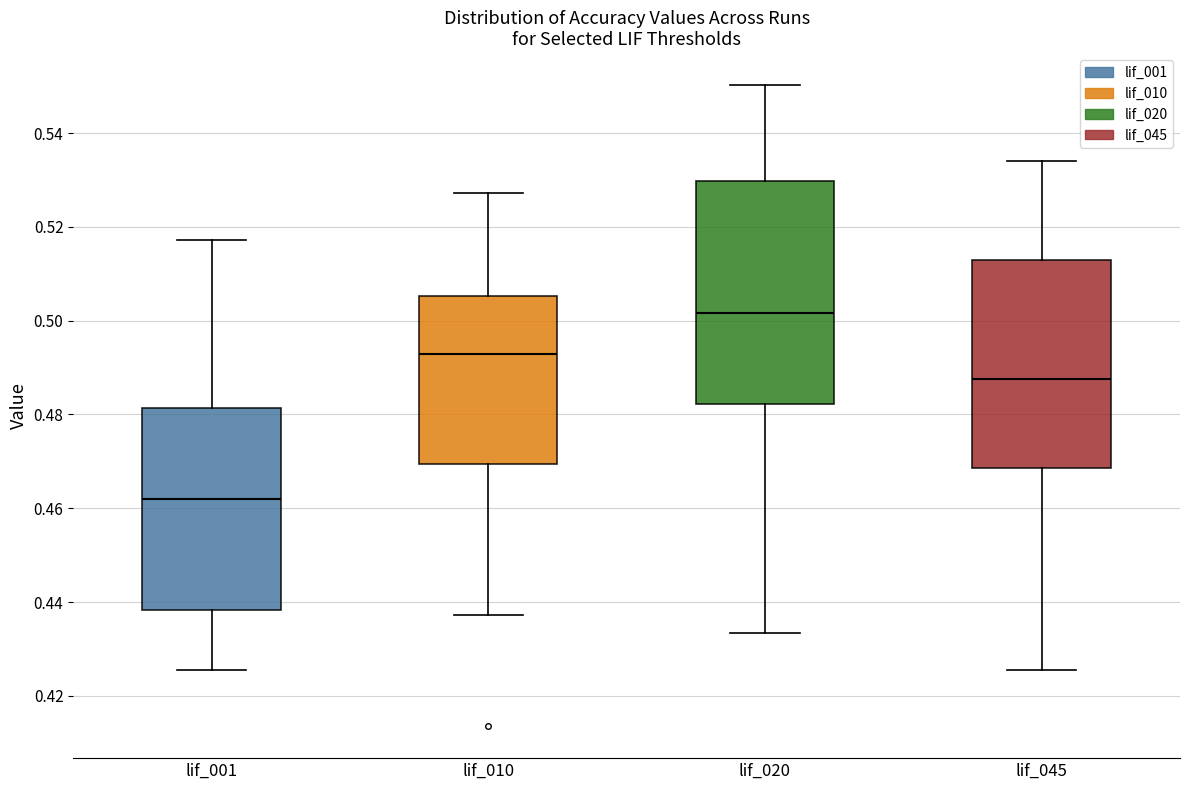

Reading left to right, read every box against the y-axis: the position of its median line, the range the box covers, and the ends of its whiskers. The values are not printed on the chart, so give them approximately, as read against the axis.

lif_001: median 0.462, box 0.438 to 0.482, whiskers 0.426 to 0.518
lif_010: median 0.492, box 0.470 to 0.506, whiskers 0.438 to 0.528
lif_020: median 0.502, box 0.482 to 0.530, whiskers 0.434 to 0.550
lif_045: median 0.488, box 0.468 to 0.512, whiskers 0.426 to 0.534